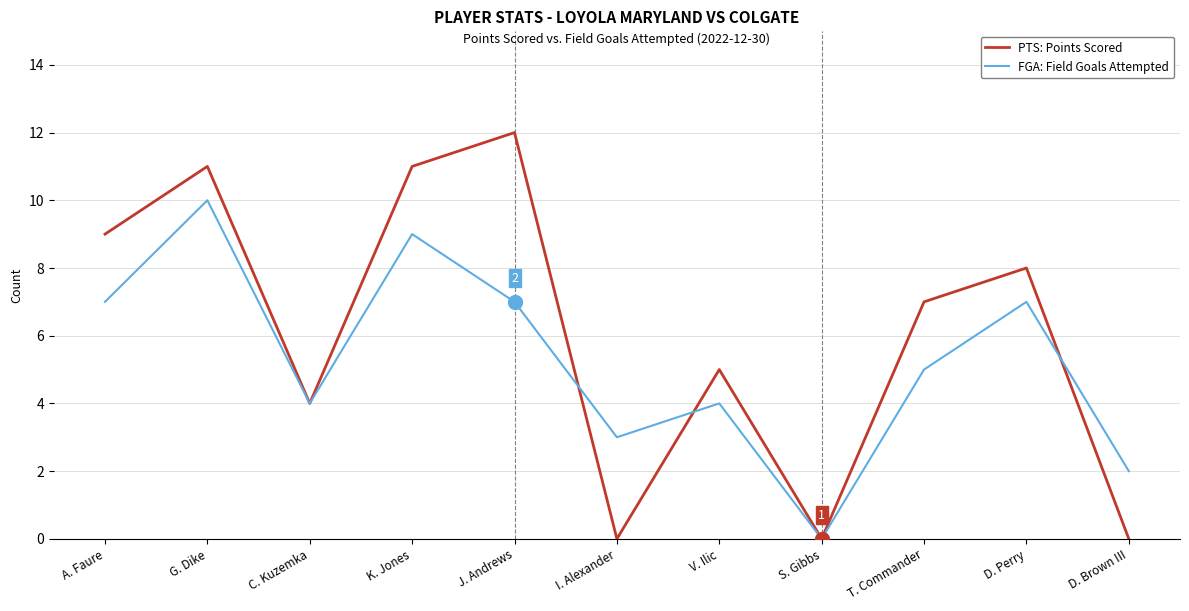

The value of FGA: Field Goals Attempted at T. Commander is 5. True or false?

True